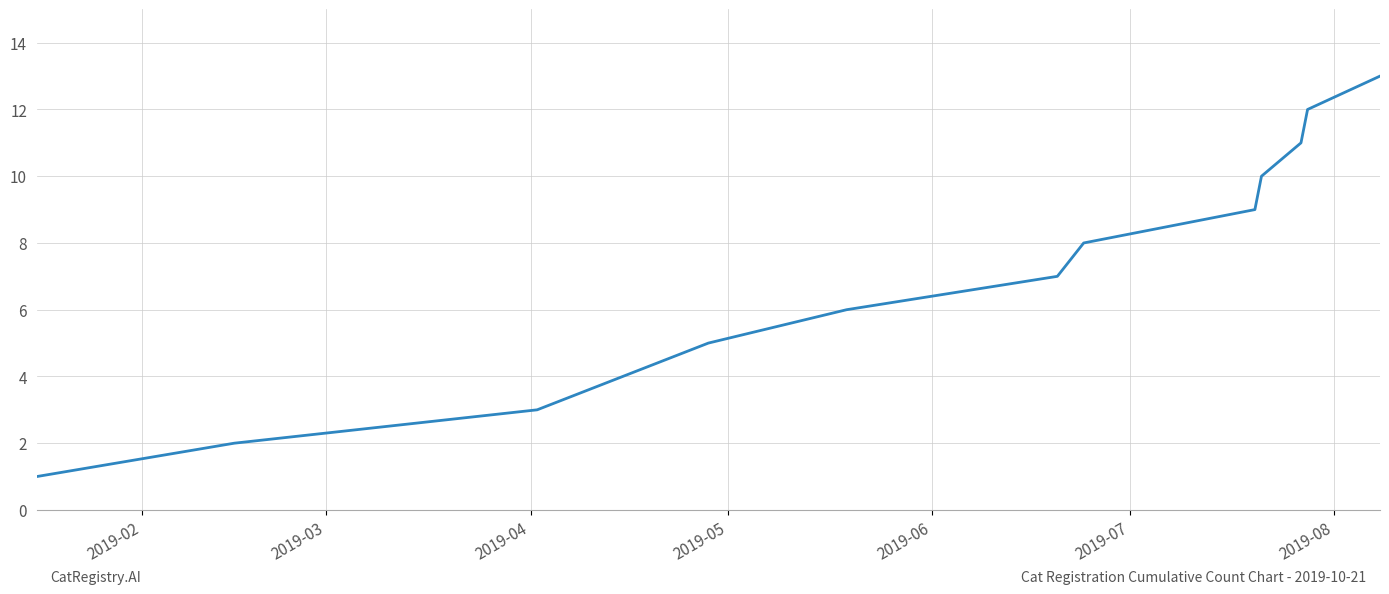

What is the greatest value displayed?

13